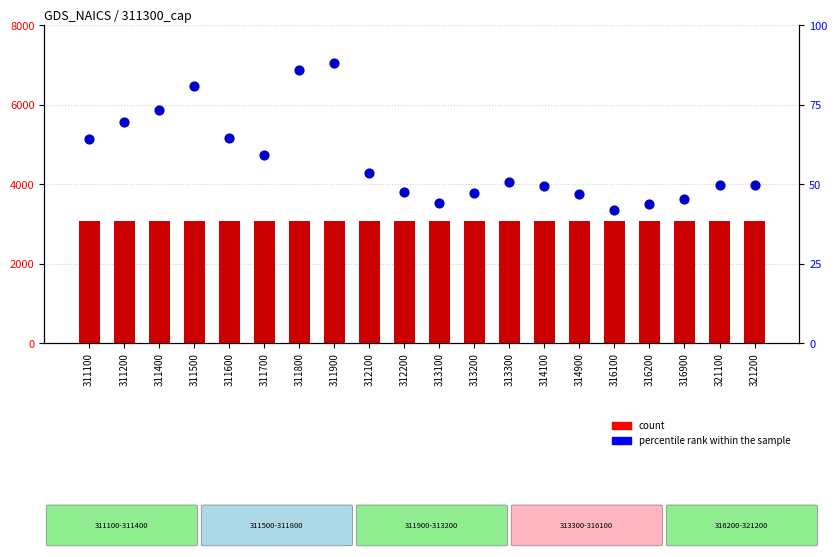

At how many categories does at least one series exceed 1057?

20